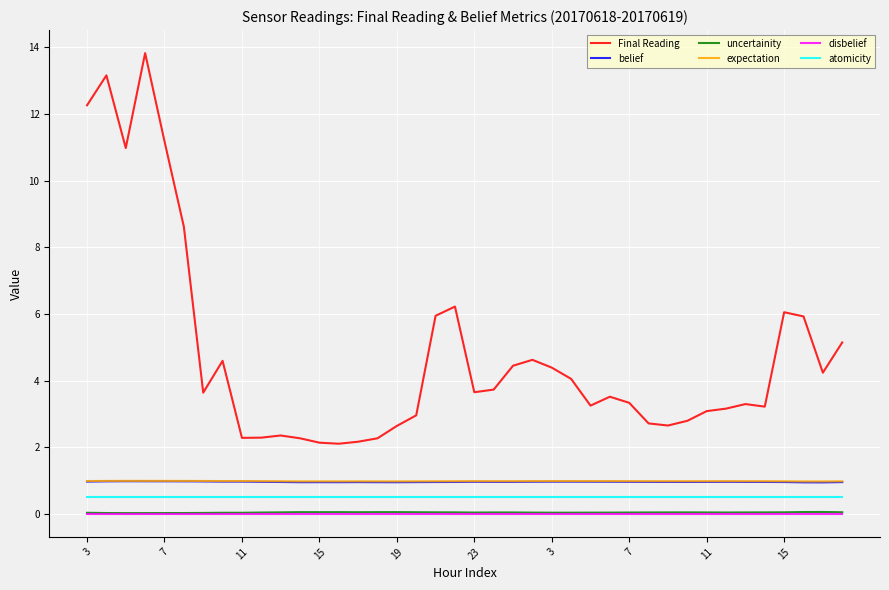

True or false: disbelief and atomicity cross at least once.

False